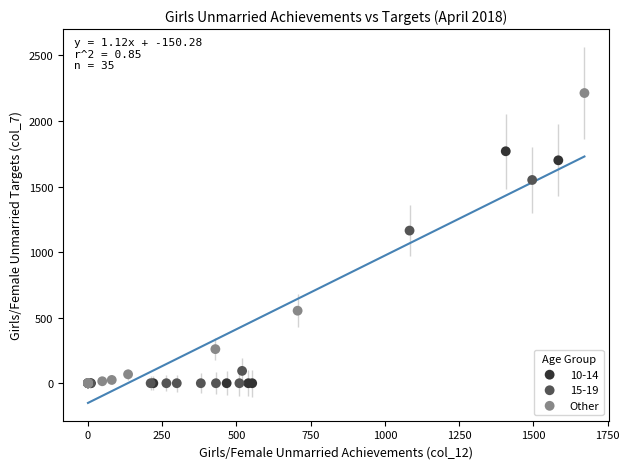

Which series has the widest spread of Y values?

Other